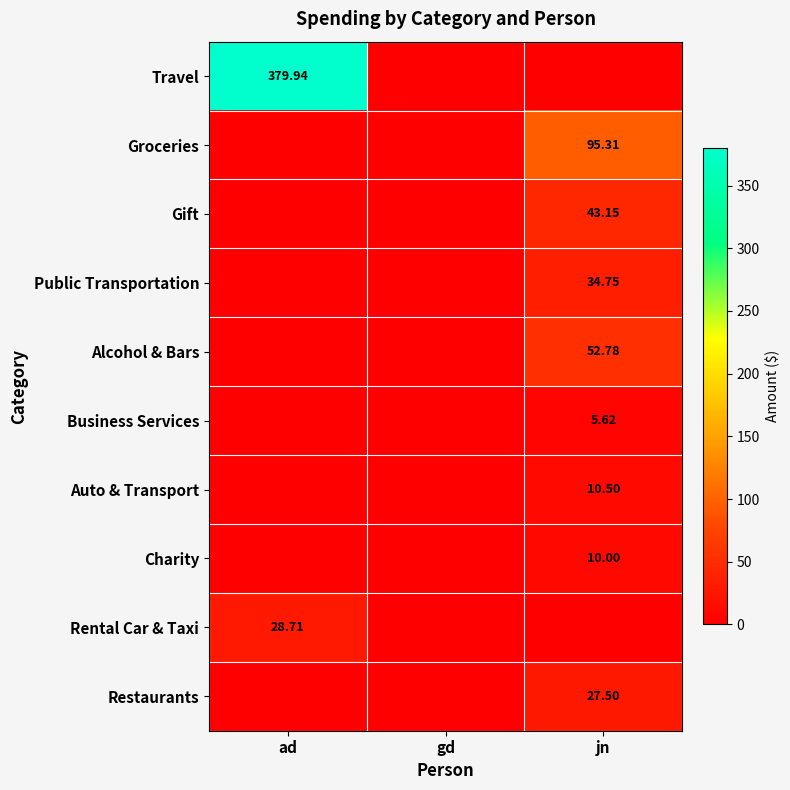

Rank the series by their maximum value, from lowest to highest.

Business Services, Charity, Auto & Transport, Restaurants, Rental Car & Taxi, Public Transportation, Gift, Alcohol & Bars, Groceries, Travel